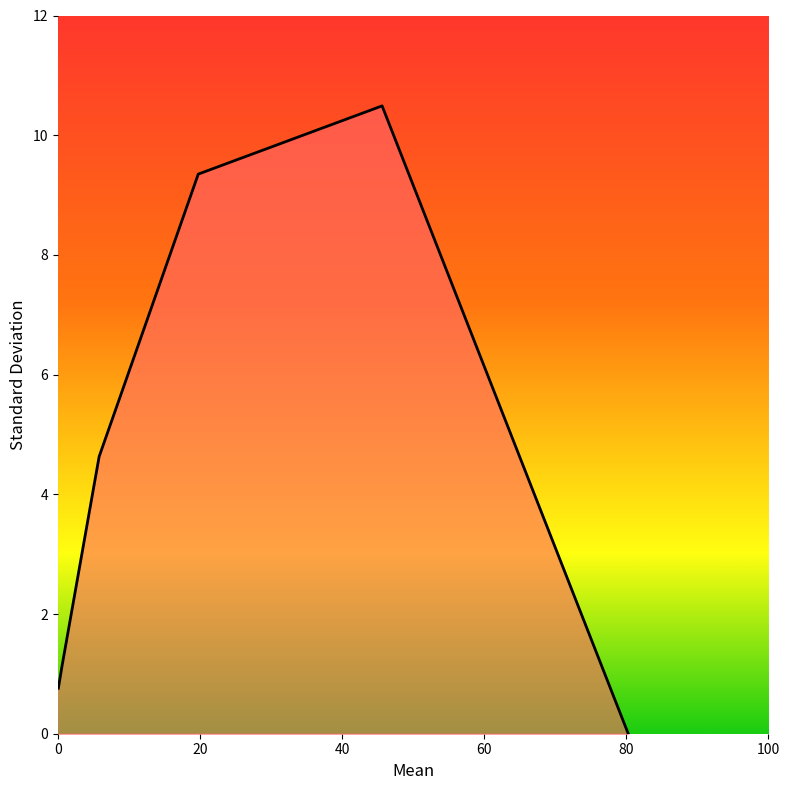

How many distinct data groups are displayed?

1